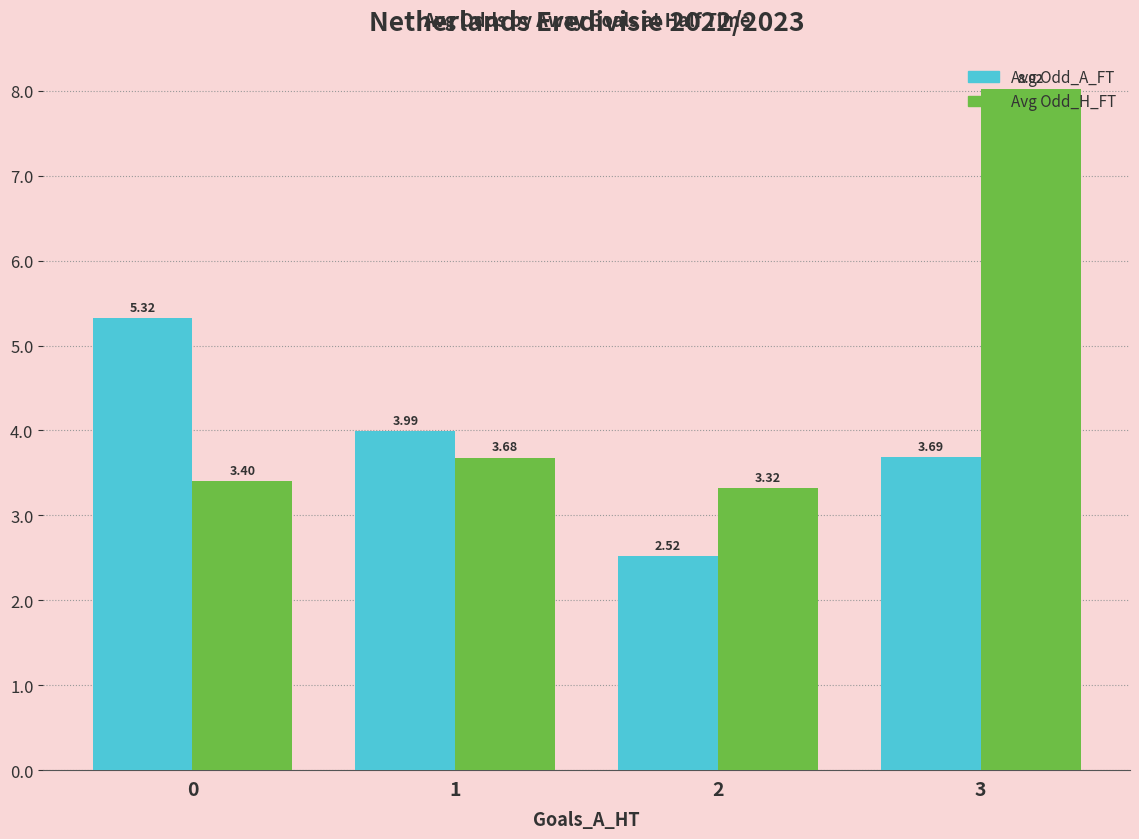

What is the approximate value of Avg Odd_A_FT at 0?

5.3